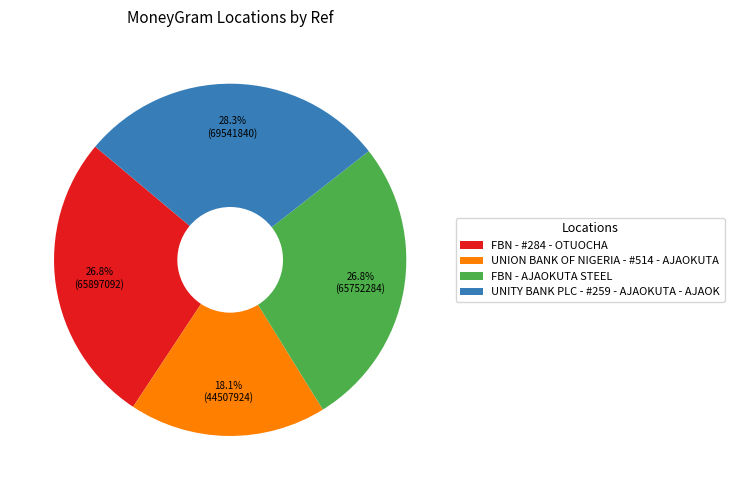

Between UNION BANK OF NIGERIA - #514 - AJAOKUTA and FBN - #284 - OTUOCHA, which is larger?

FBN - #284 - OTUOCHA